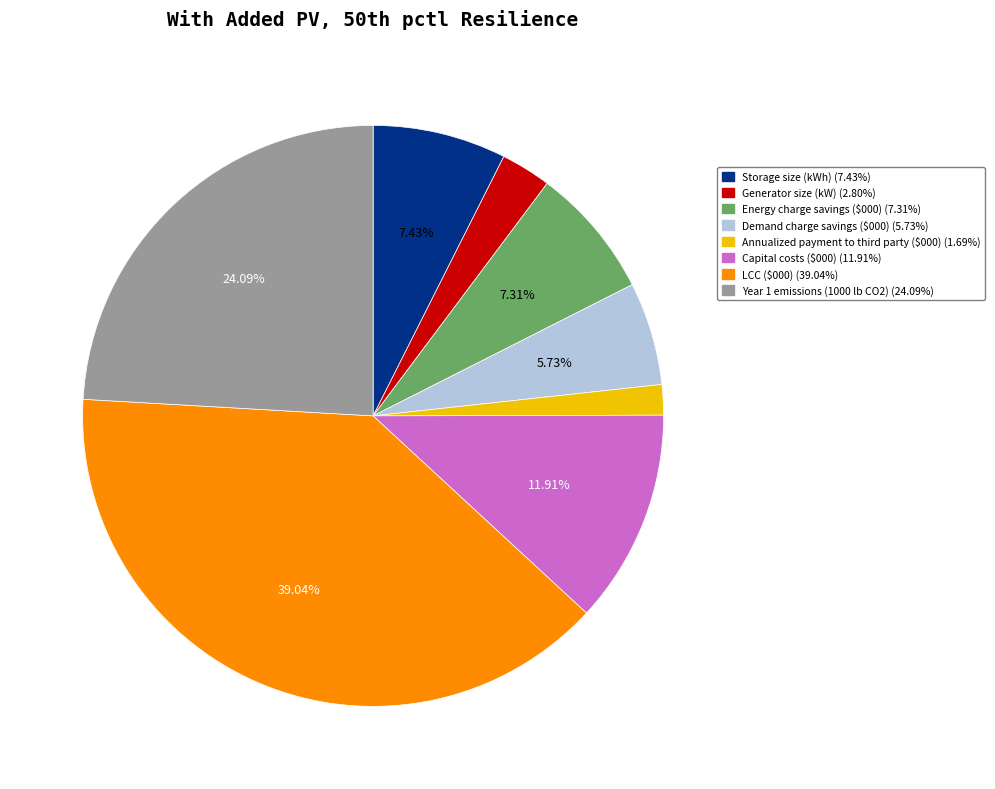

Does any single category account for the majority?

No